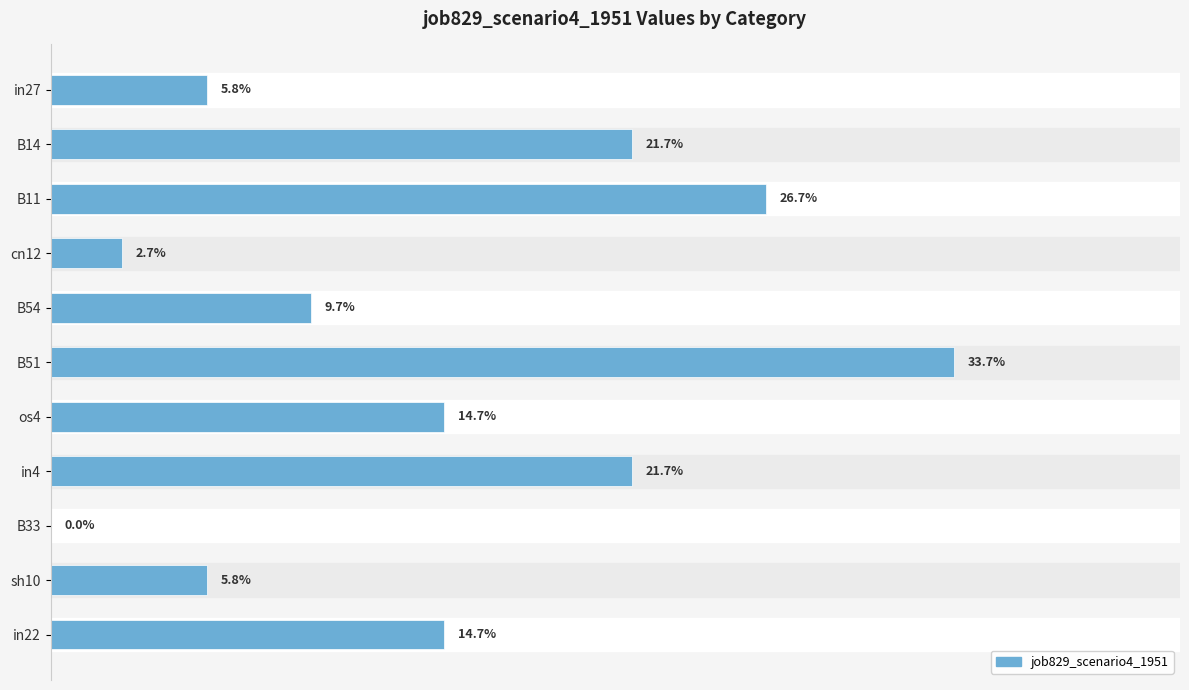

What is the sum of all values?

1.6